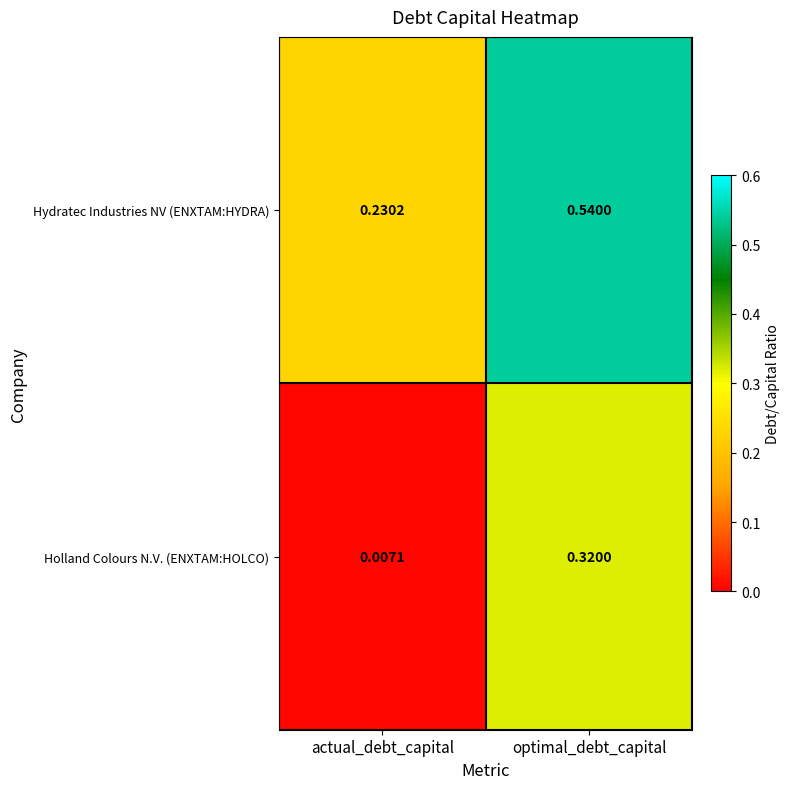

At how many categories does at least one series exceed 0?

2